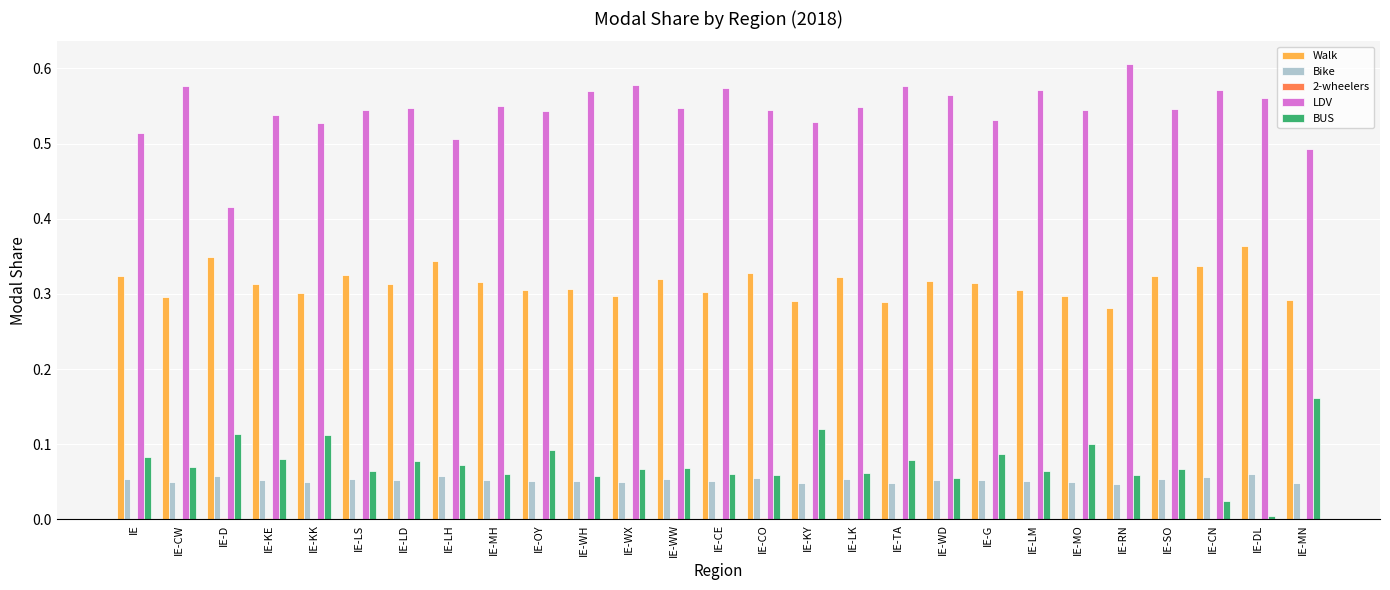

At which label does BUS reach its peak?

IE-MN